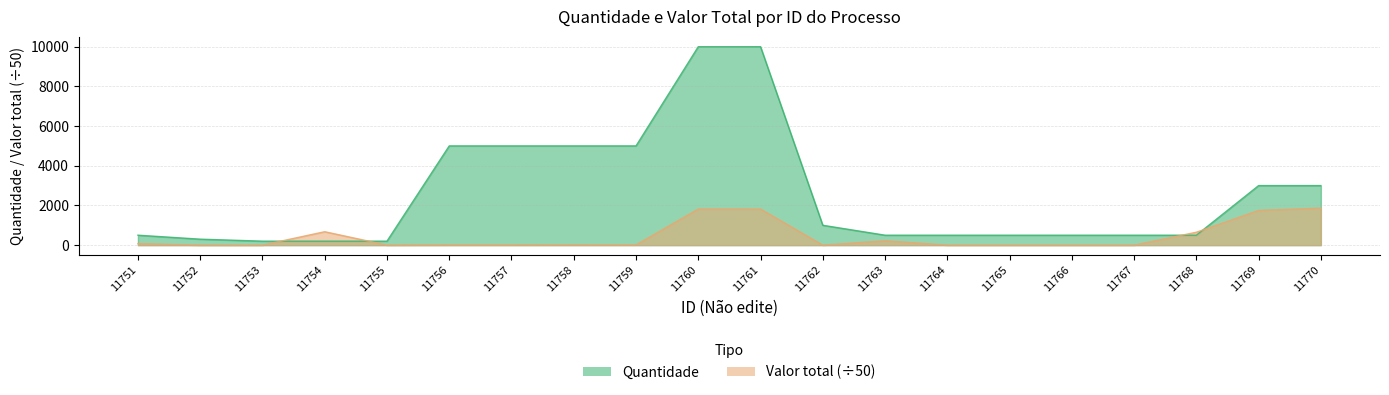

What is the lowest value of the Quantidade series?

200.0